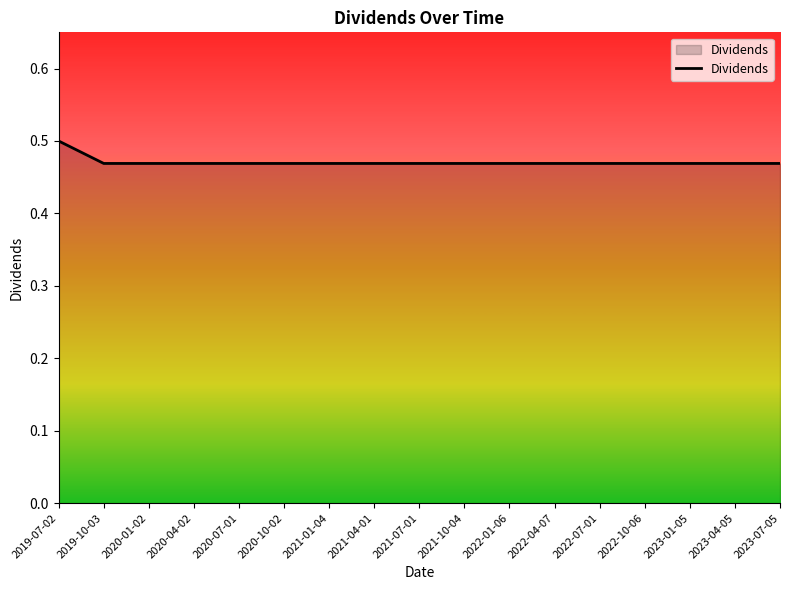

Is it true that the value at 2021-10-04 is 0.5?

True